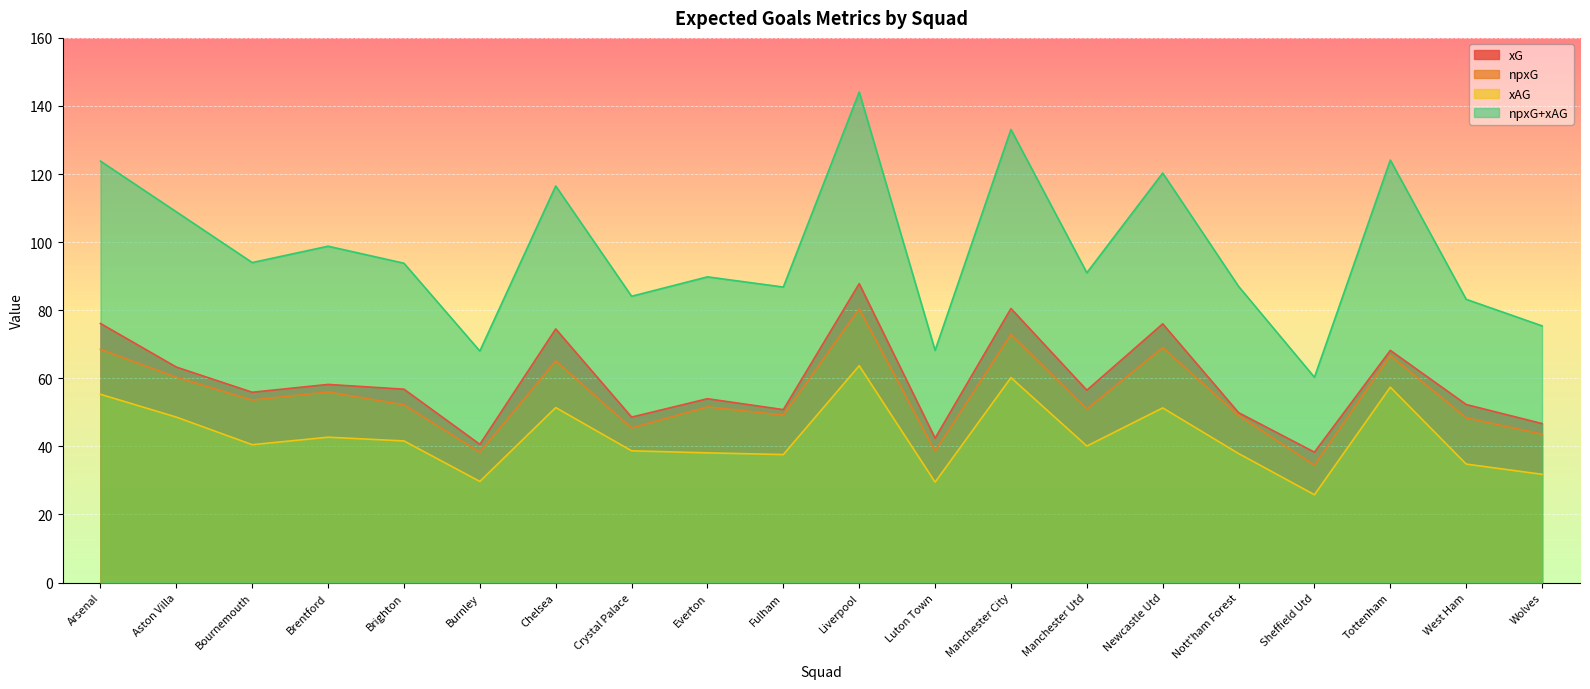

Which has a higher value, Sheffield Utd or Crystal Palace?

Crystal Palace